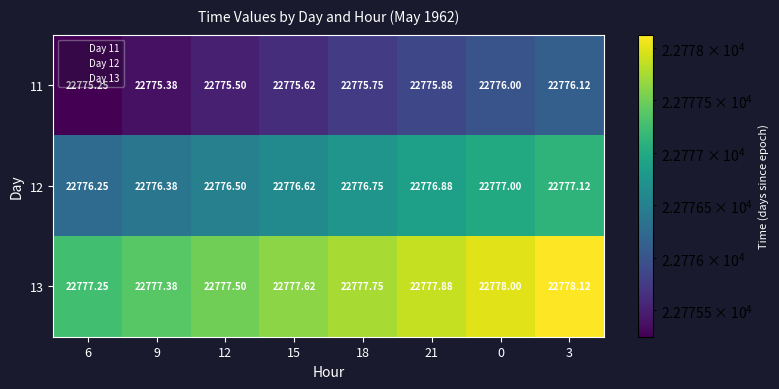

What is the minimum value shown in the chart?

22775.2